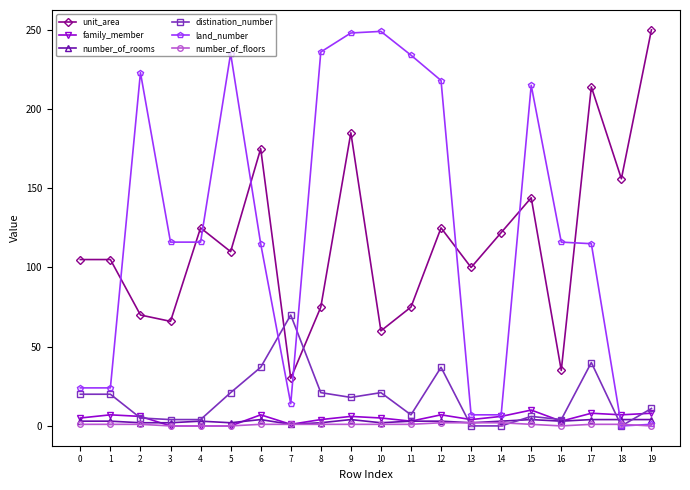

Which category has the highest value in the unit_area series?

19